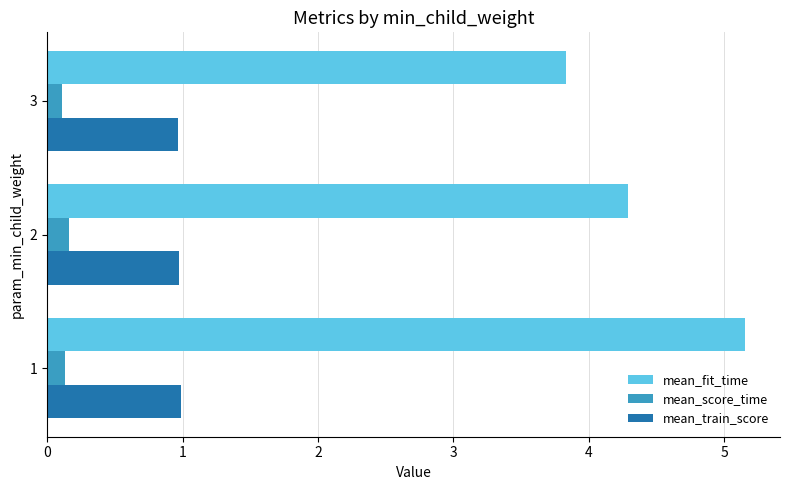

Which series has the largest range (max minus min)?

mean_fit_time